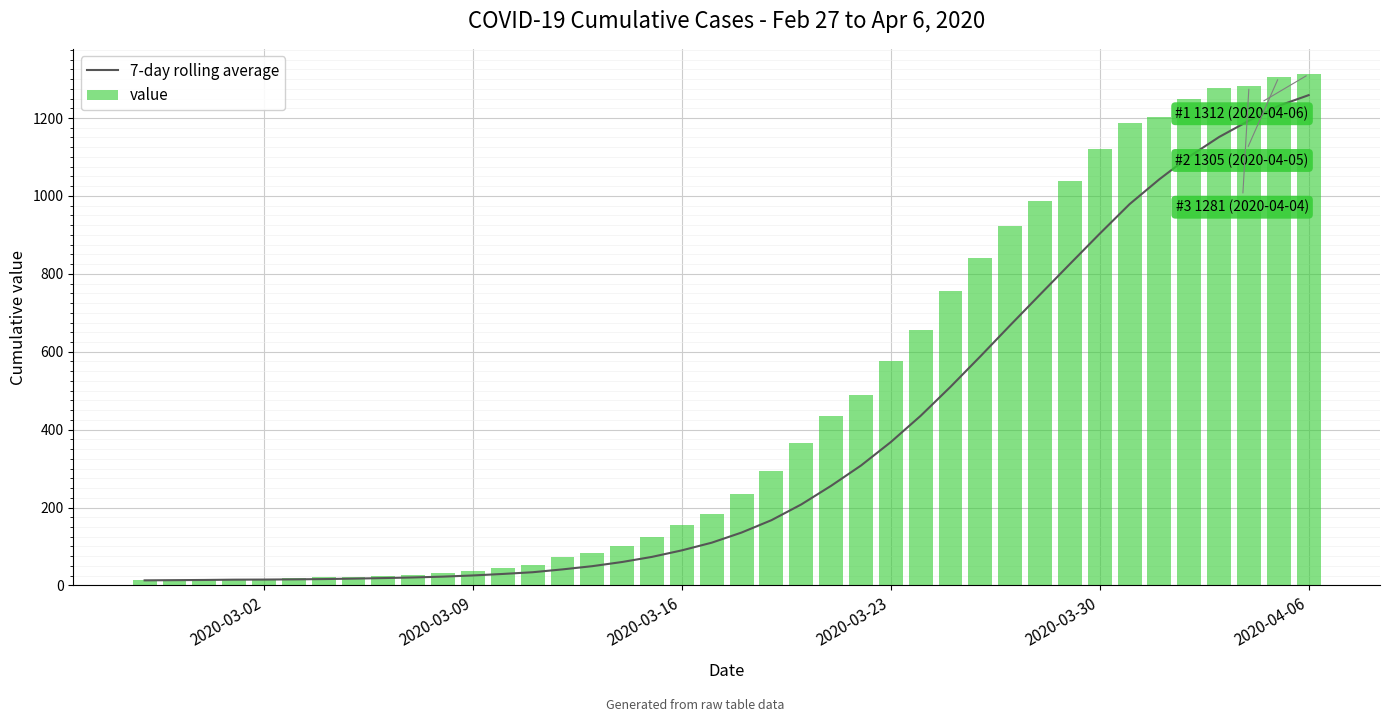

List the series in order of their peak value, lowest first.

7-day rolling average, value